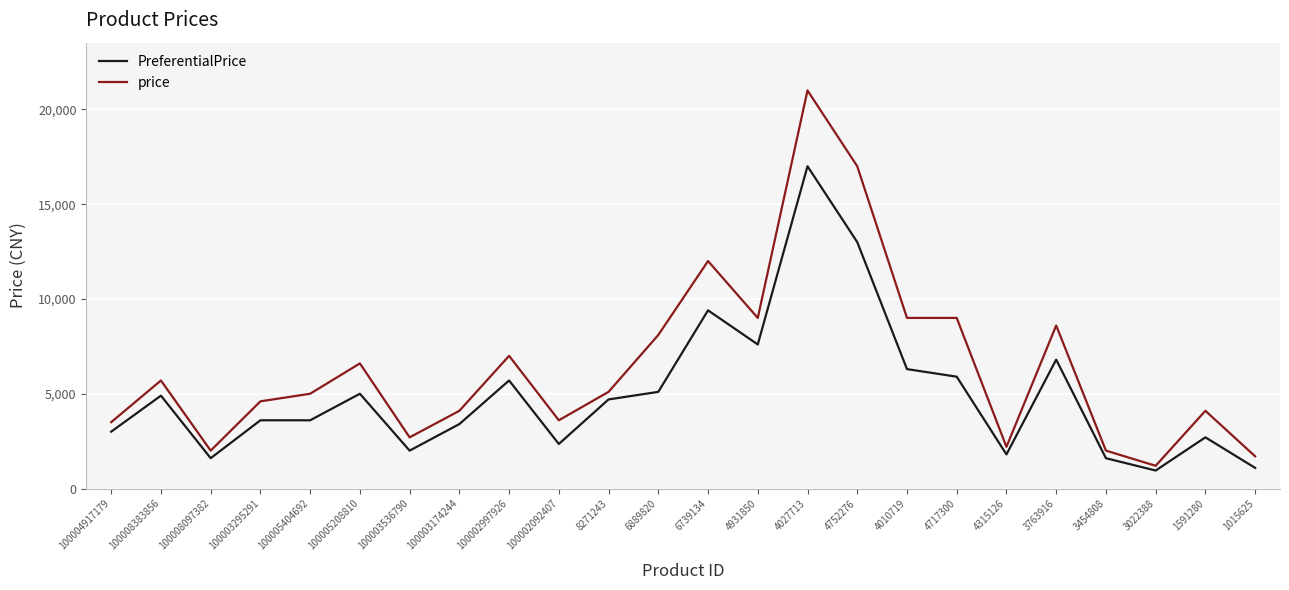

Which series has the largest range (max minus min)?

price